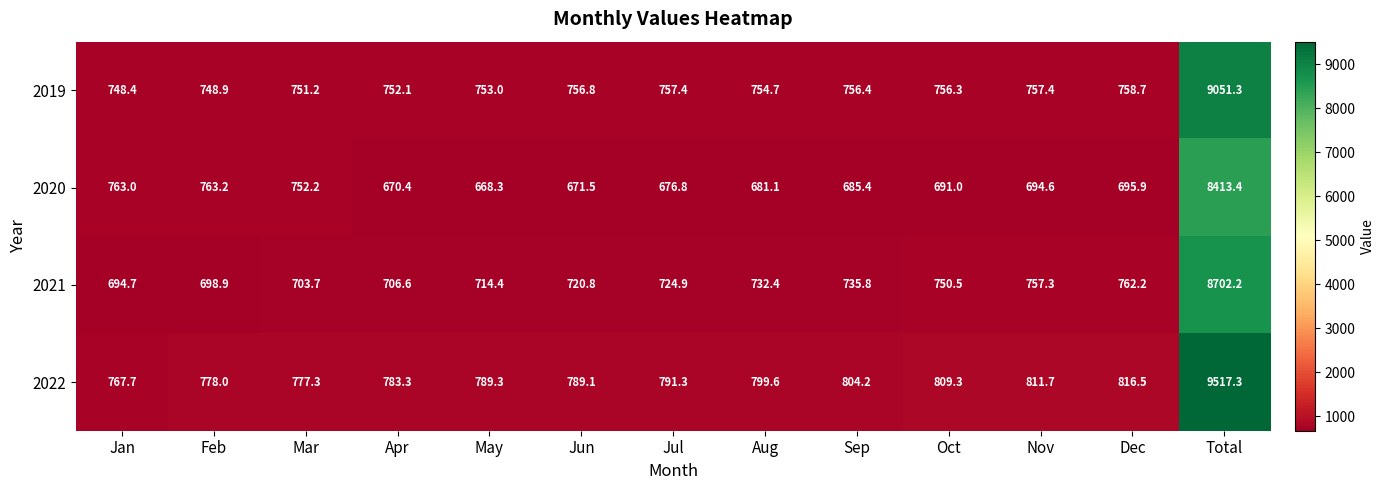

Between May and Total, which series saw the biggest shift?

2022